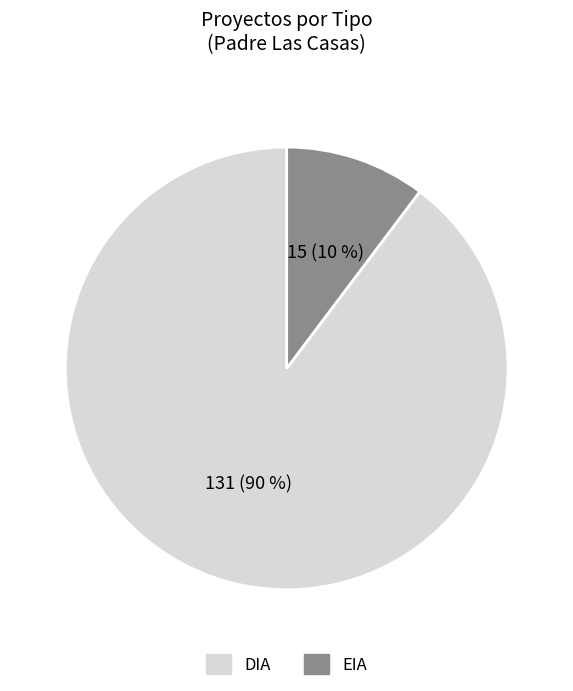

Is it true that DIA is 90% of the pie?

True